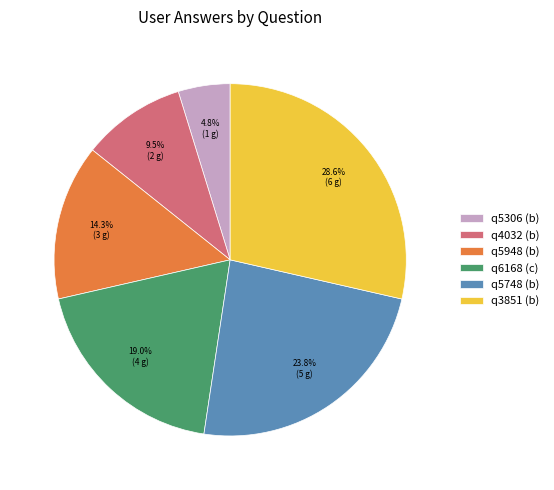

To the nearest percent, what is the difference between the largest and smallest slice percentages?

24%